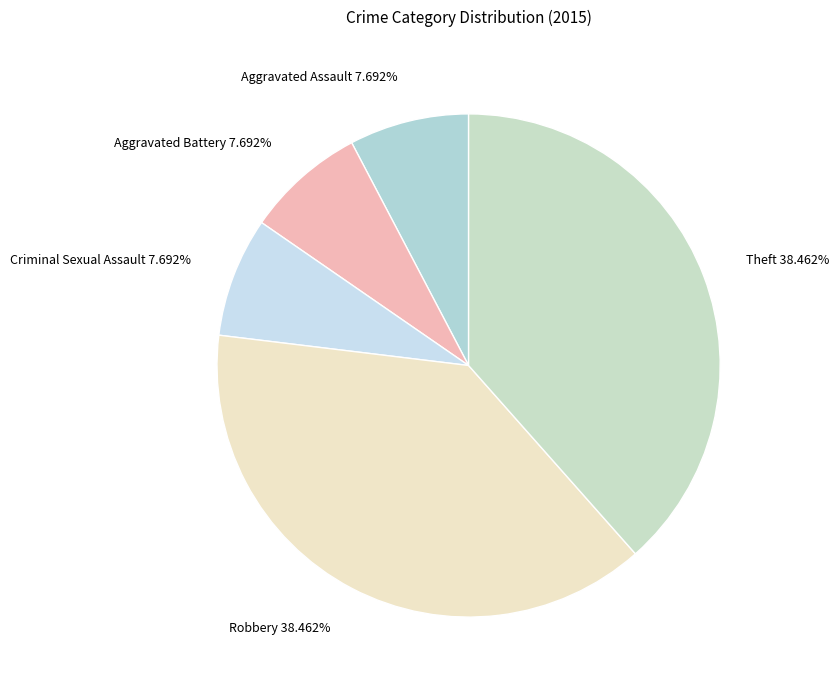

Is there a majority slice in this chart?

No